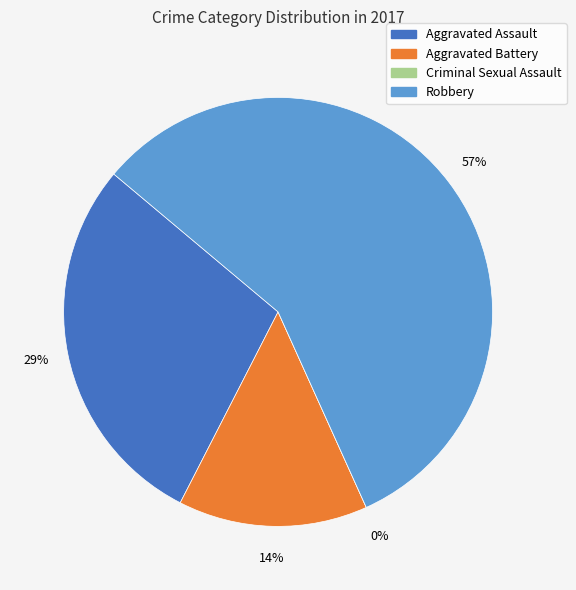

Which category has the biggest portion of the pie?

Robbery